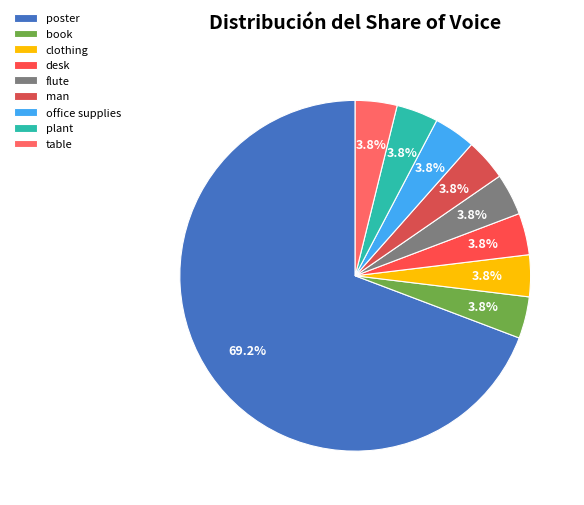

Combined, what portion of the pie is desk and table?

7.7%